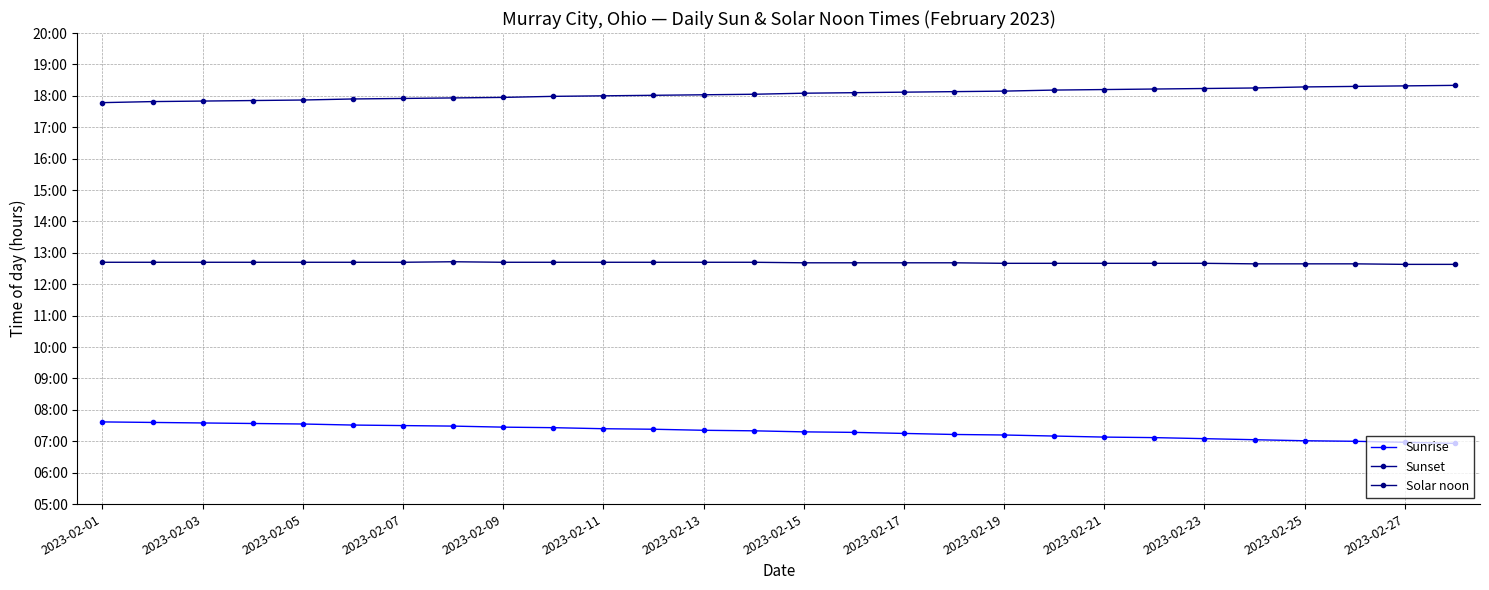

Does the chart have visible grid lines?

Yes